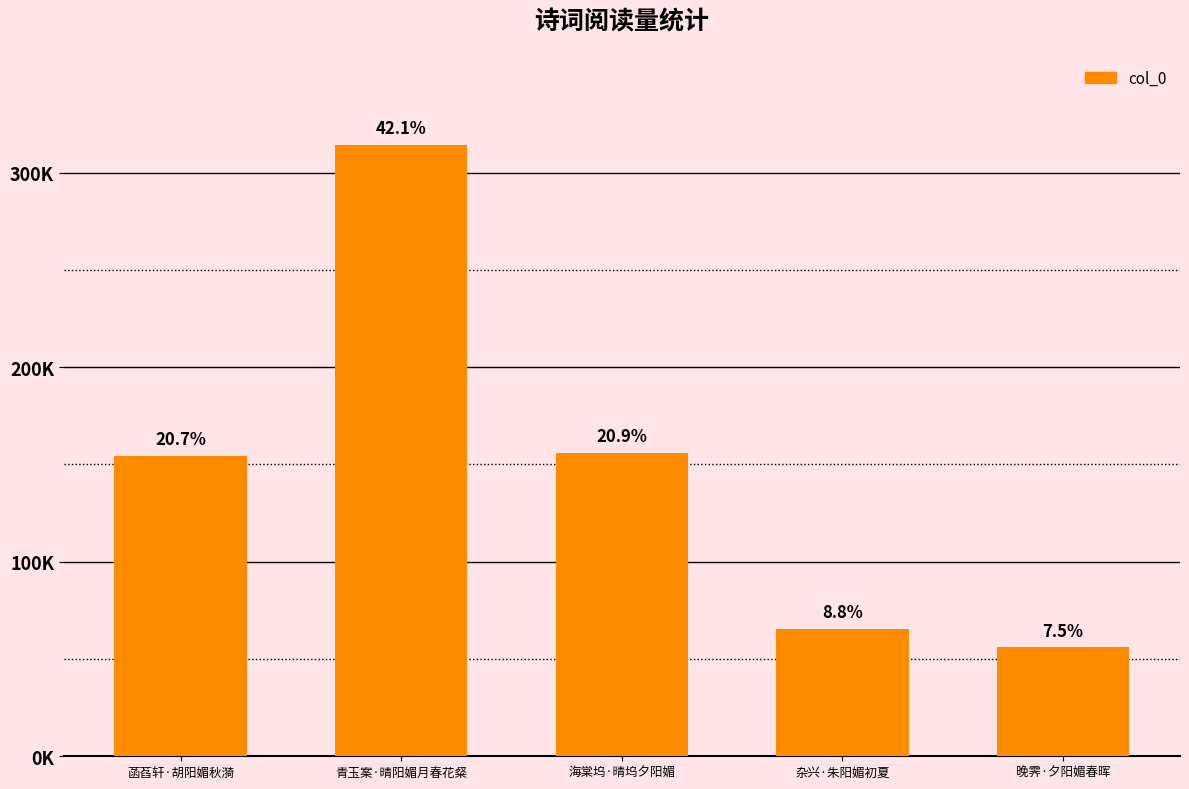

What is the sum of all values?

746307